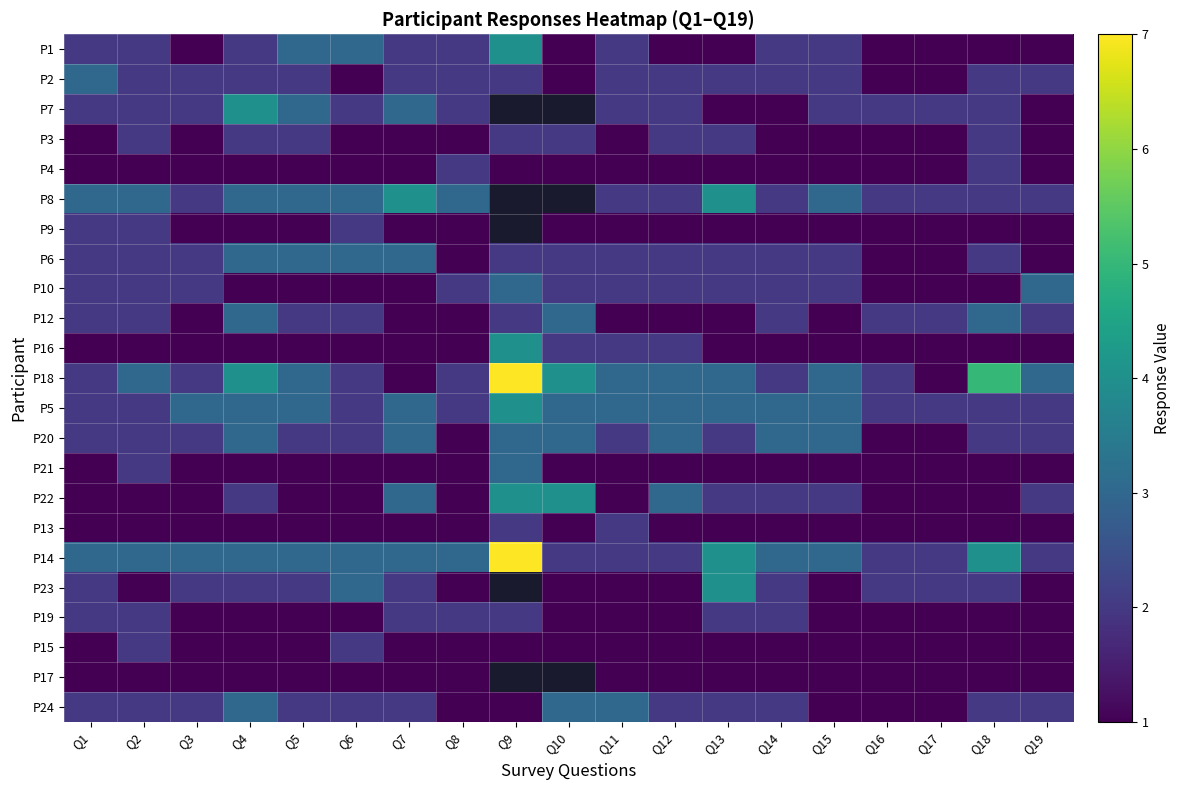

List the series in order of their overall mean, highest first.

P7, P8, P9, P14, P18, P5, P20, P6, P2, P1, P12, P22, P10, P3, P16, P23, P19, P21, P4, P13, P15, P17, P24